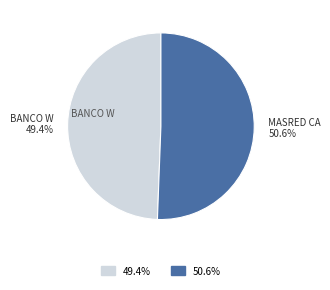

Is there any slice that represents more than half of the pie?

Yes